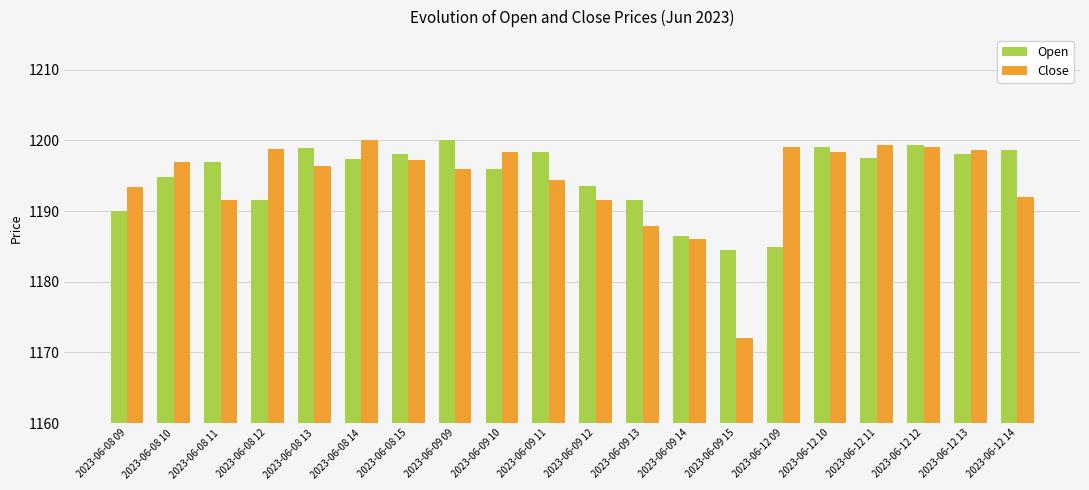

What is the highest value of the Open series?

1200.0